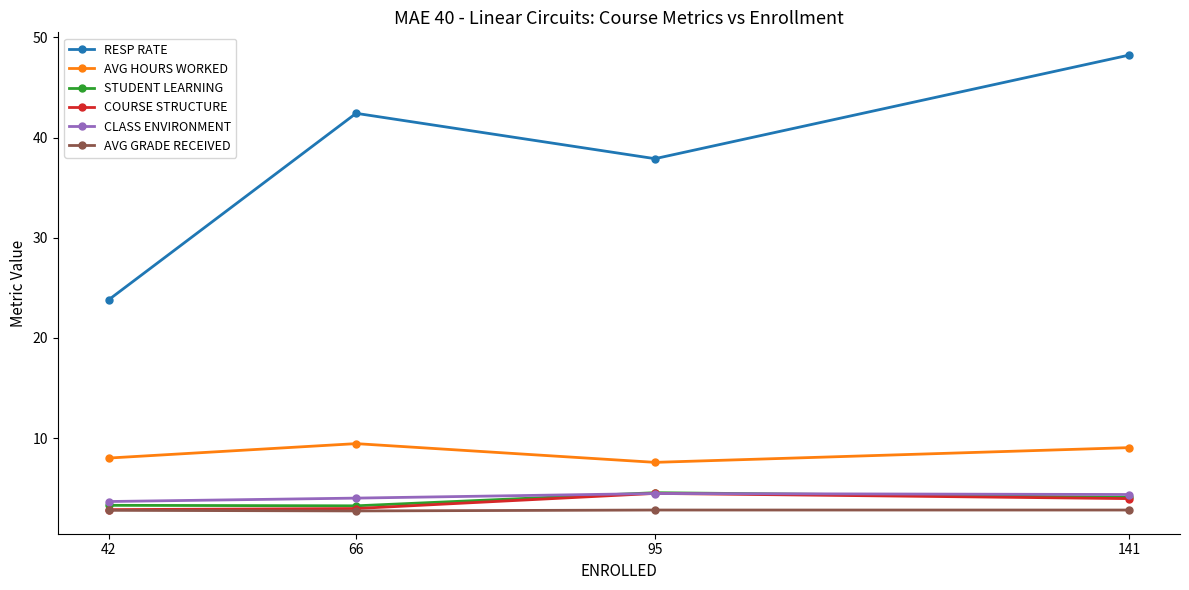

At which category does the chart reach its peak across all series?

141